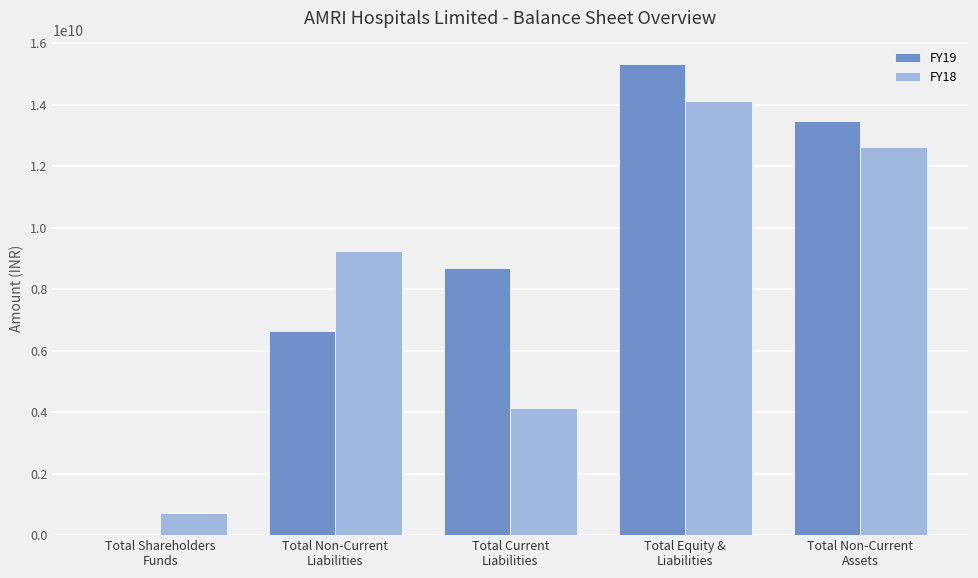

Reading left to right, list all the values displayed in this chart.

FY19: Total Shareholders
Funds=6006000	Total Non-Current
Liabilities=6641122000	Total Current
Liabilities=8674932000	Total Equity &
Liabilities=15322060000	Total Non-Current
Assets=13458813000
FY18: Total Shareholders
Funds=721616000	Total Non-Current
Liabilities=9237969000	Total Current
Liabilities=4144526000	Total Equity &
Liabilities=14104111000	Total Non-Current
Assets=12619218000